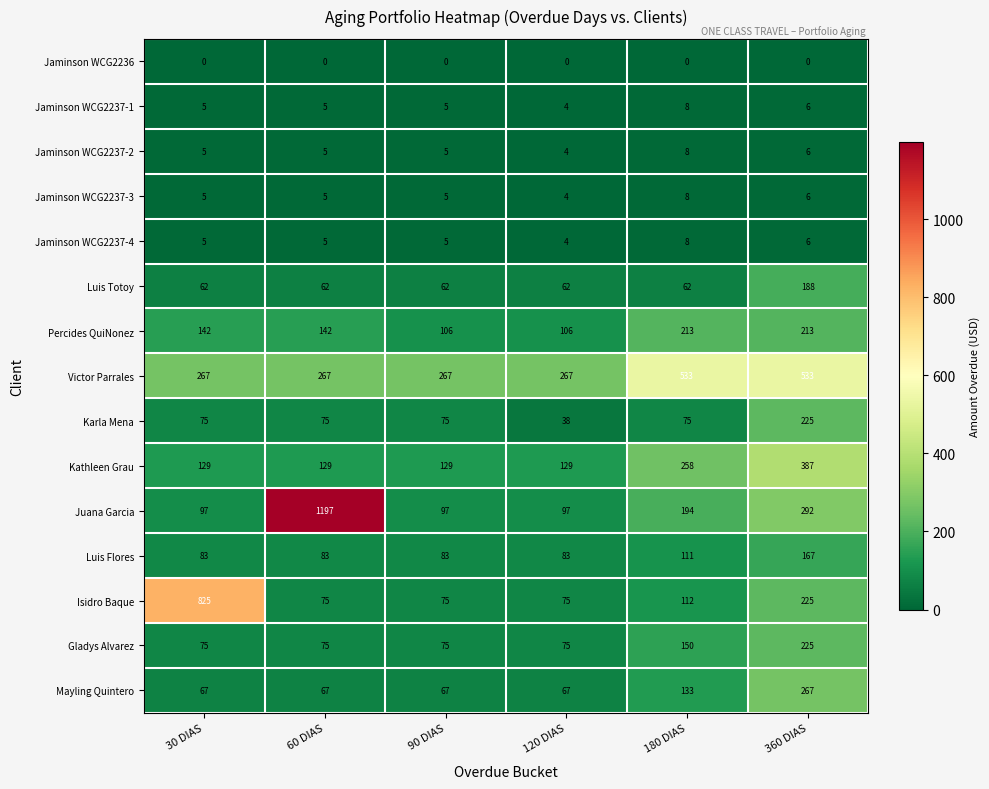

At how many categories does at least one series exceed 441?

4